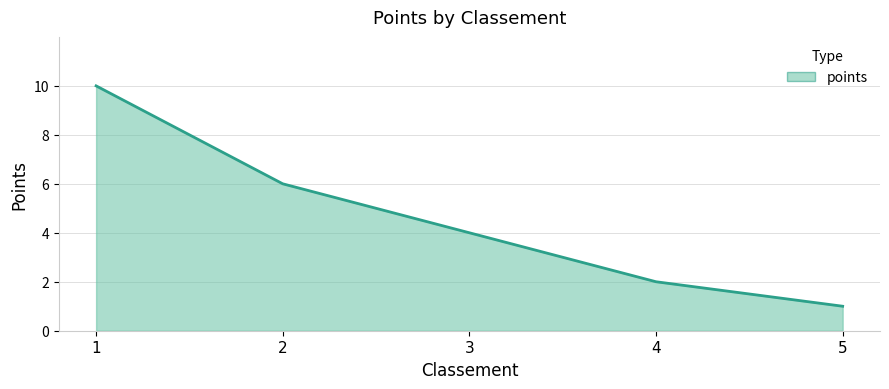

Count the number of data series in this chart.

1